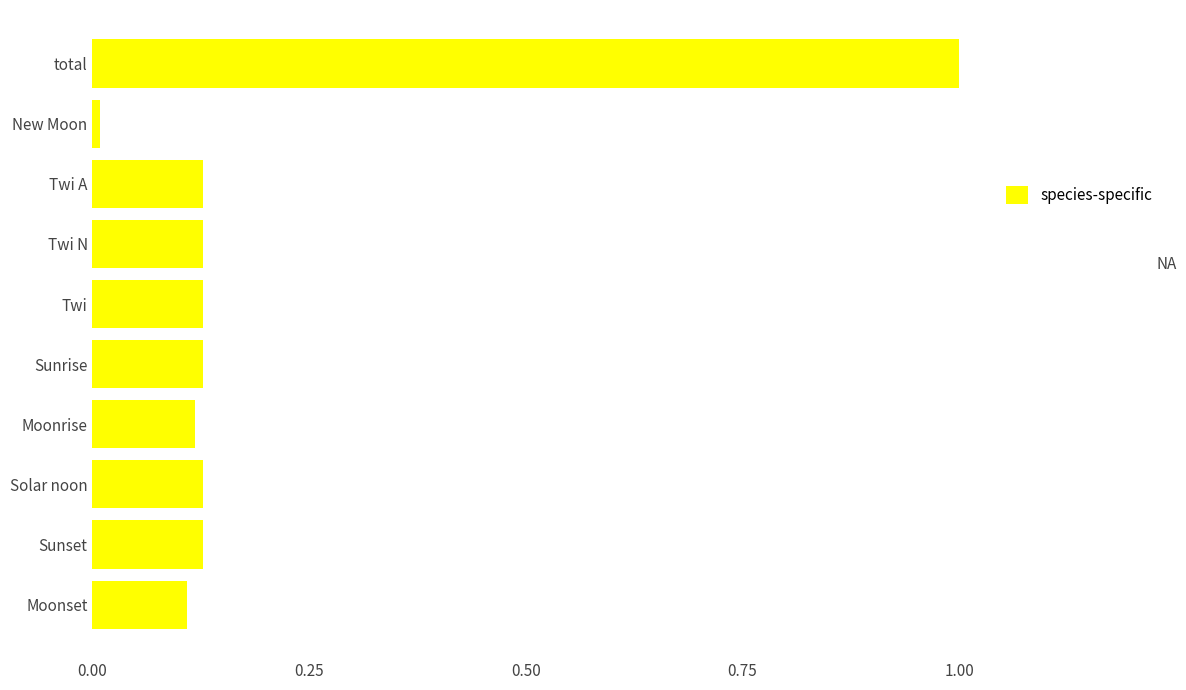

What value does the data have at total?

1.0